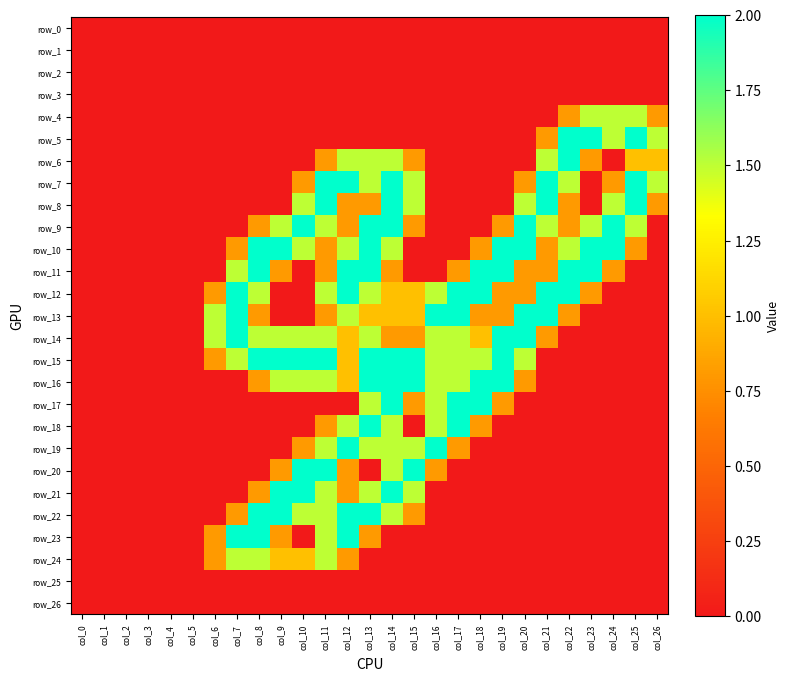

Between col_5 and col_6, which is larger?

col_5